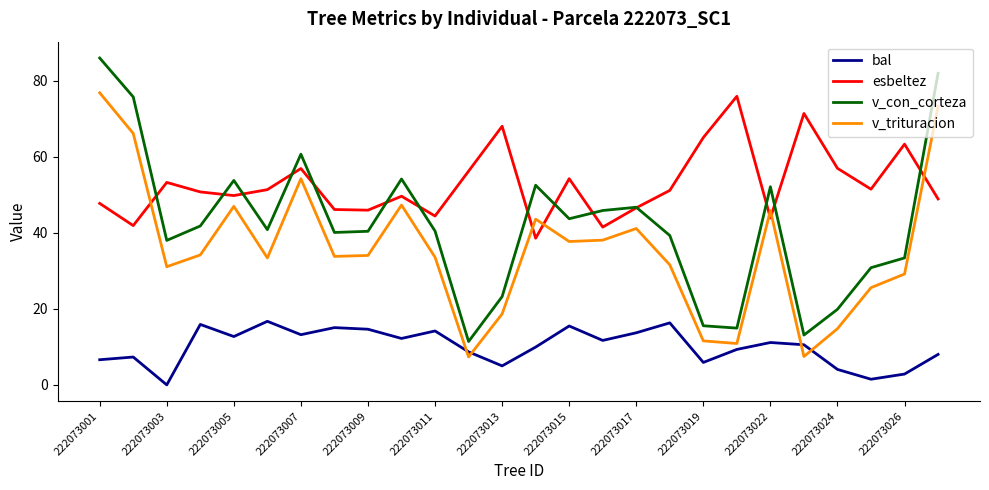

In v_trituracion, how many points are higher than both neighbors (excluding endpoints)?

6